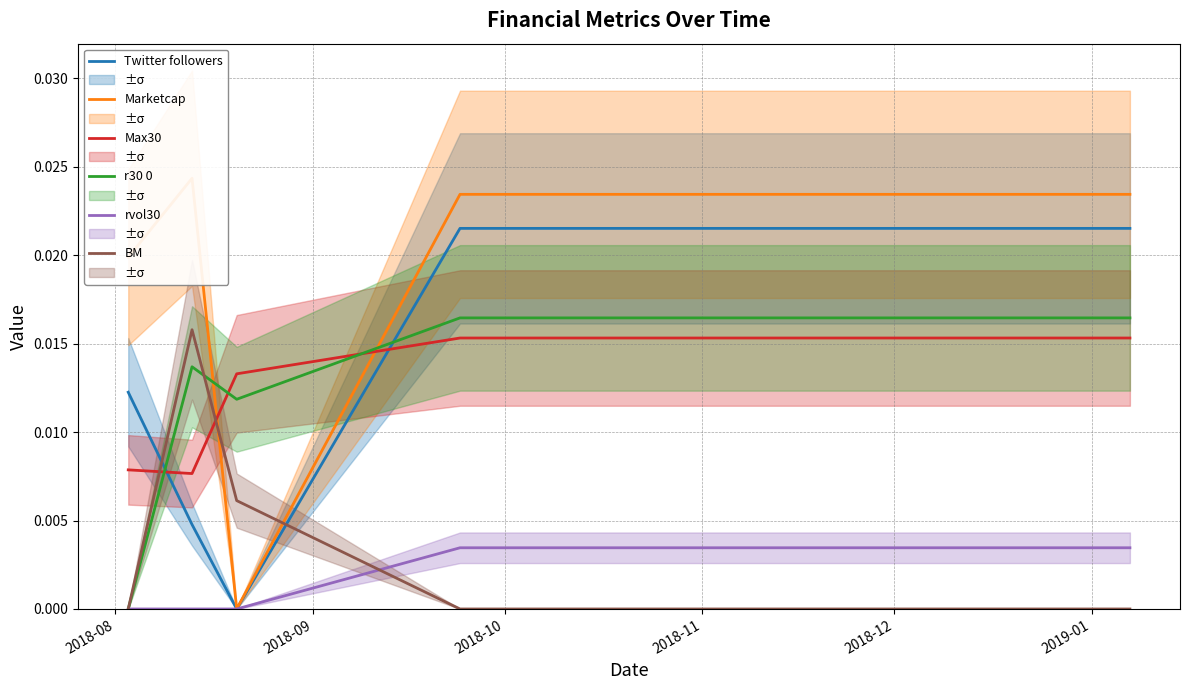

True or false: Max30 and rvol30 intersect in this chart.

False